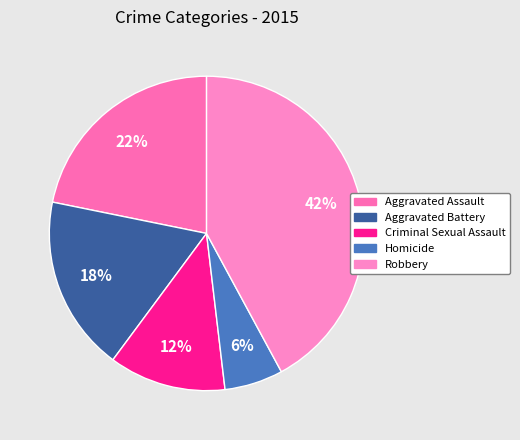

To the nearest percent, what is the average slice percentage?

20%